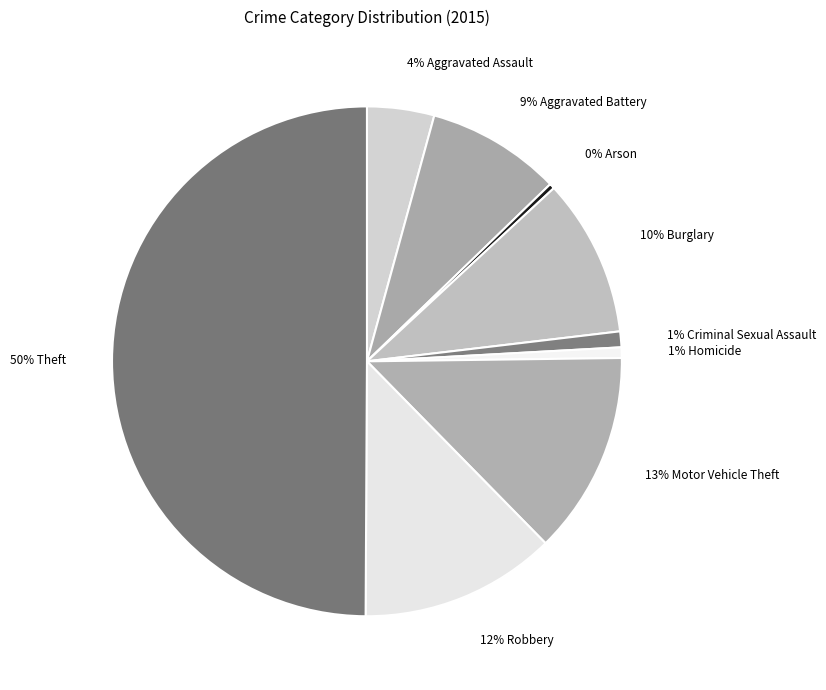

Count the number of slices in the pie.

9